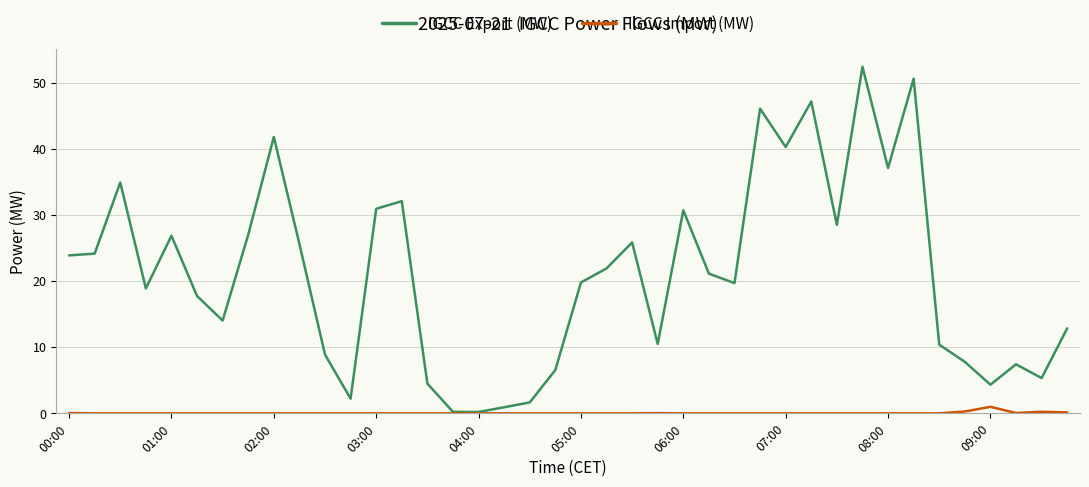

What are all the series names shown in the legend?

IGCC Export (MW), IGCC Import (MW)